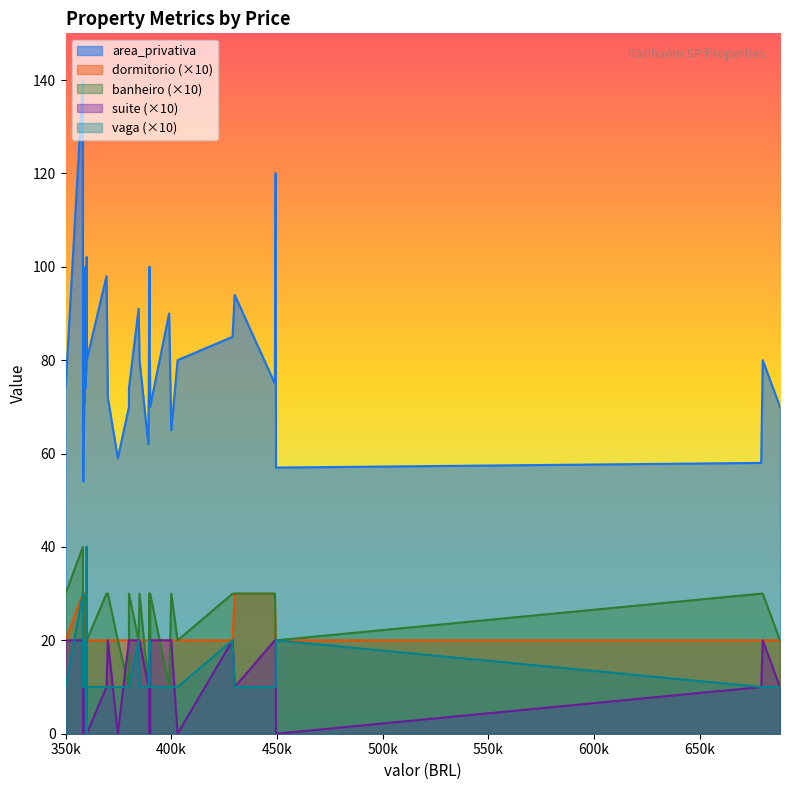

Which has a higher value, 359000 or 389760?

389760